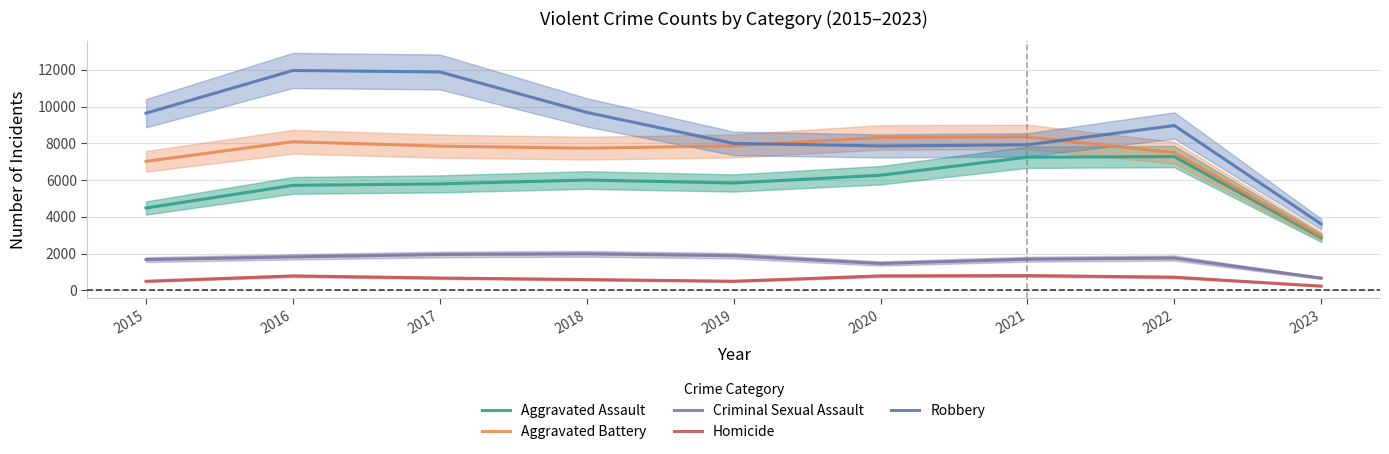

Reading left to right, extract all data points from this chart.

Aggravated Assault: 2015=4480	2016=5712	2017=5793	2018=6001	2019=5841	2020=6263	2021=7243	2022=7277	2023=2861
Aggravated Battery: 2015=7018	2016=8085	2017=7845	2018=7734	2019=7857	2020=8319	2021=8346	2022=7487	2023=2947
Criminal Sexual Assault: 2015=1675	2016=1822	2017=1952	2018=1988	2019=1885	2020=1461	2021=1695	2022=1758	2023=667
Homicide: 2015=496	2016=786	2017=672	2018=589	2019=498	2020=787	2021=804	2022=717	2023=232
Robbery: 2015=9638	2016=11960	2017=11880	2018=9680	2019=7994	2020=7855	2021=7917	2022=8966	2023=3607